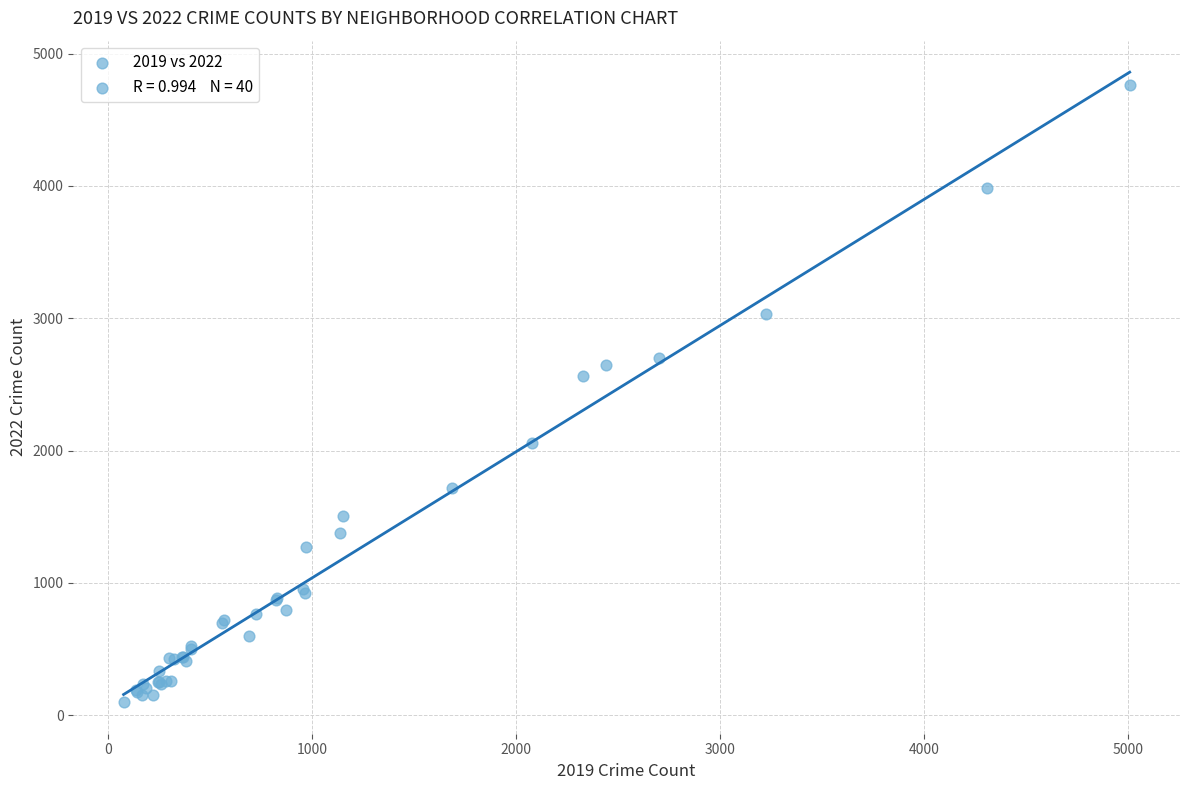

What Y value in the scatter plot is closest to 2430?

2566